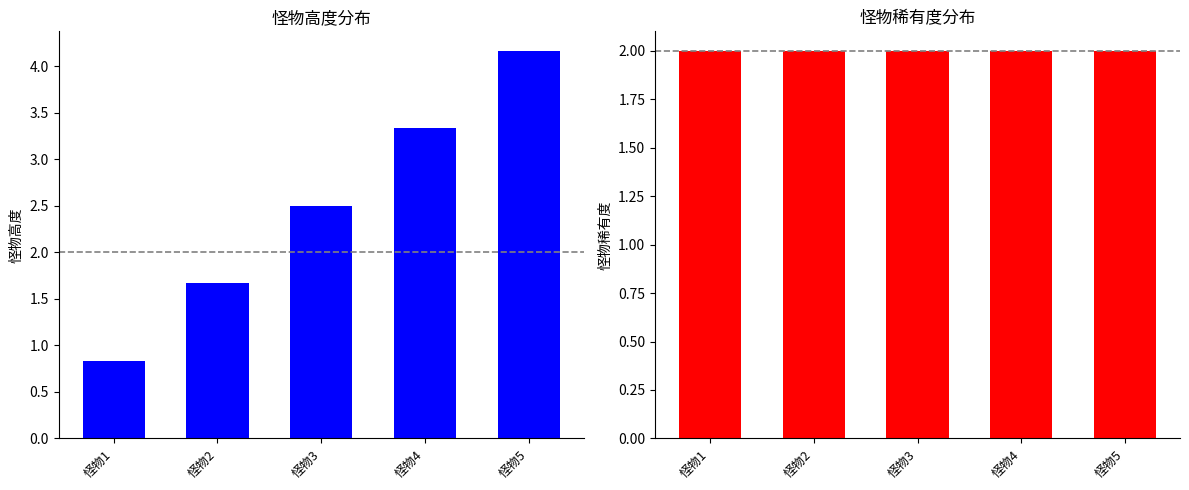

True or false: 怪物稀有度 has a value of 0.6 at 怪物2.

False